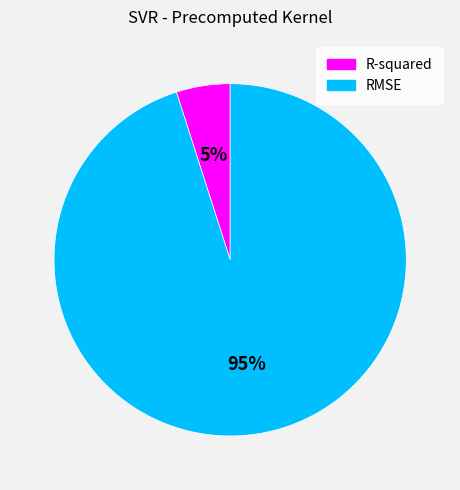

Which category has the smallest portion of the pie?

R-squared